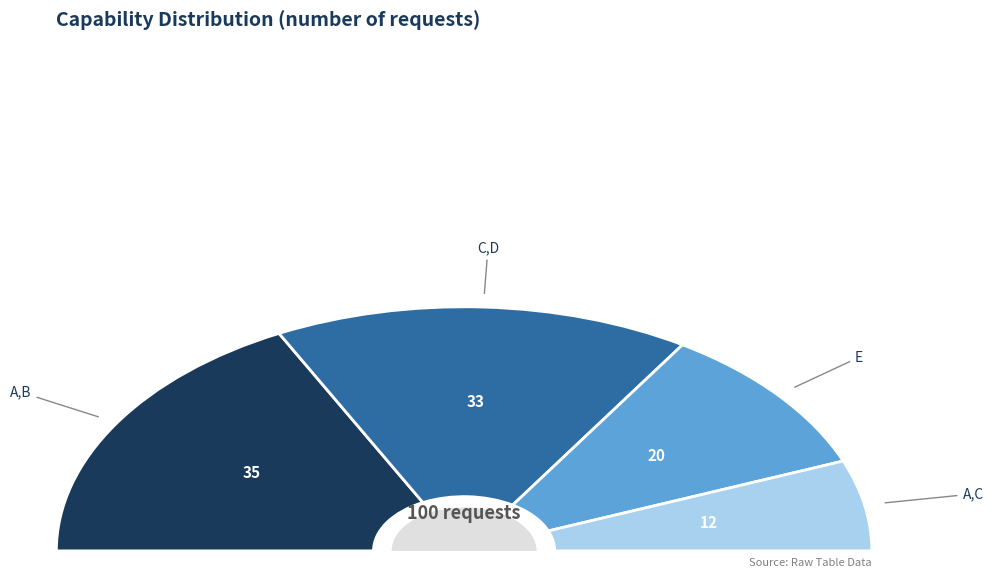

What is the largest slice in the pie chart?

A,B